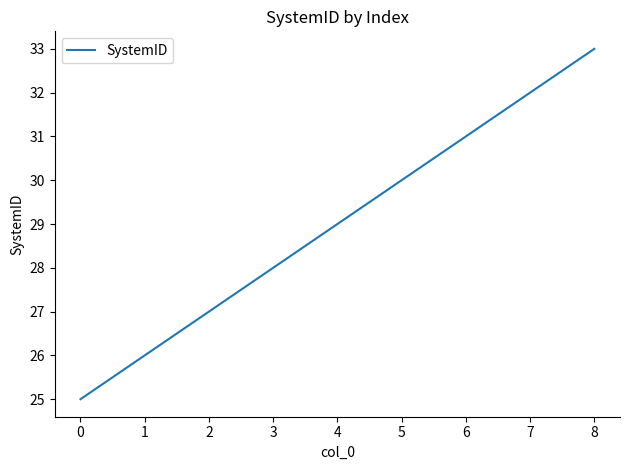

At which category does the chart reach its minimum across all series?

0